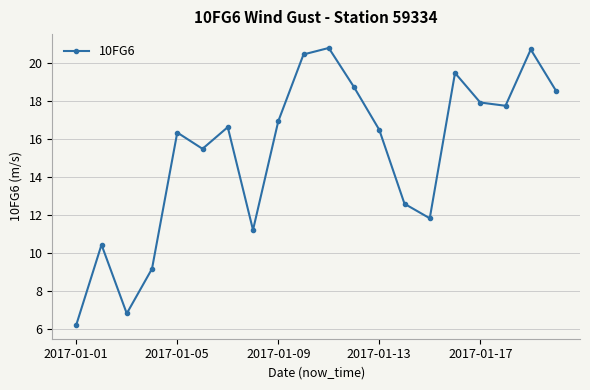

Reading left to right, what are all the values shown in this chart?

6.2	10.4	6.8	9.2	16.3	15.5	16.6	11.2	16.9	20.4	20.8	18.7	16.5	12.6	11.8	19.5	17.9	17.7	20.7	18.5